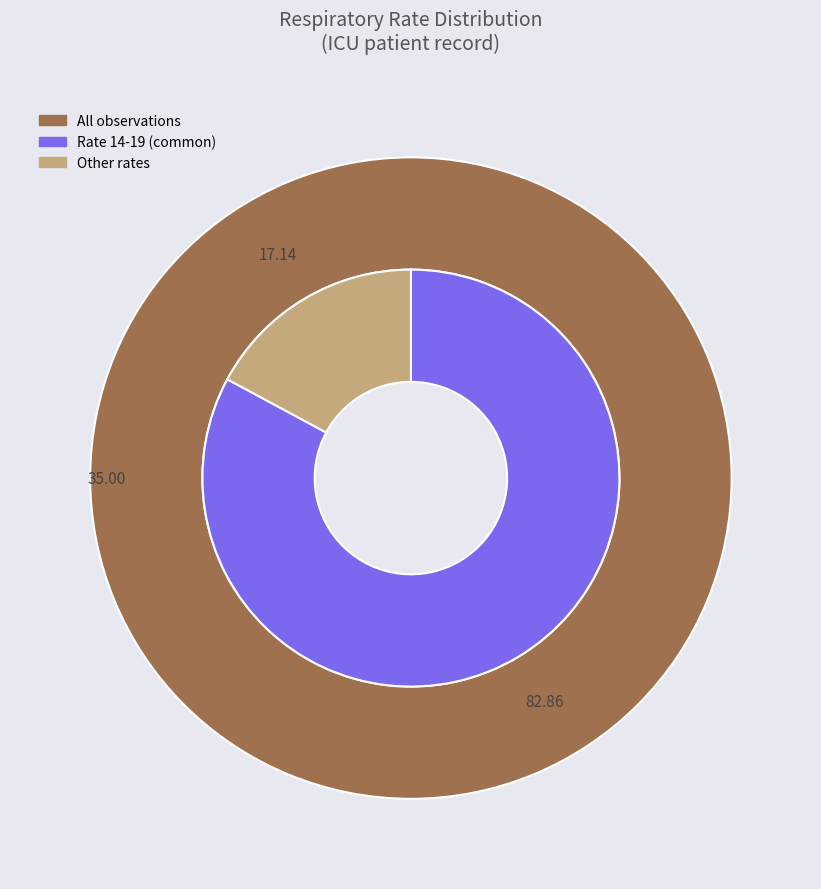

Is there a majority slice in this chart?

No